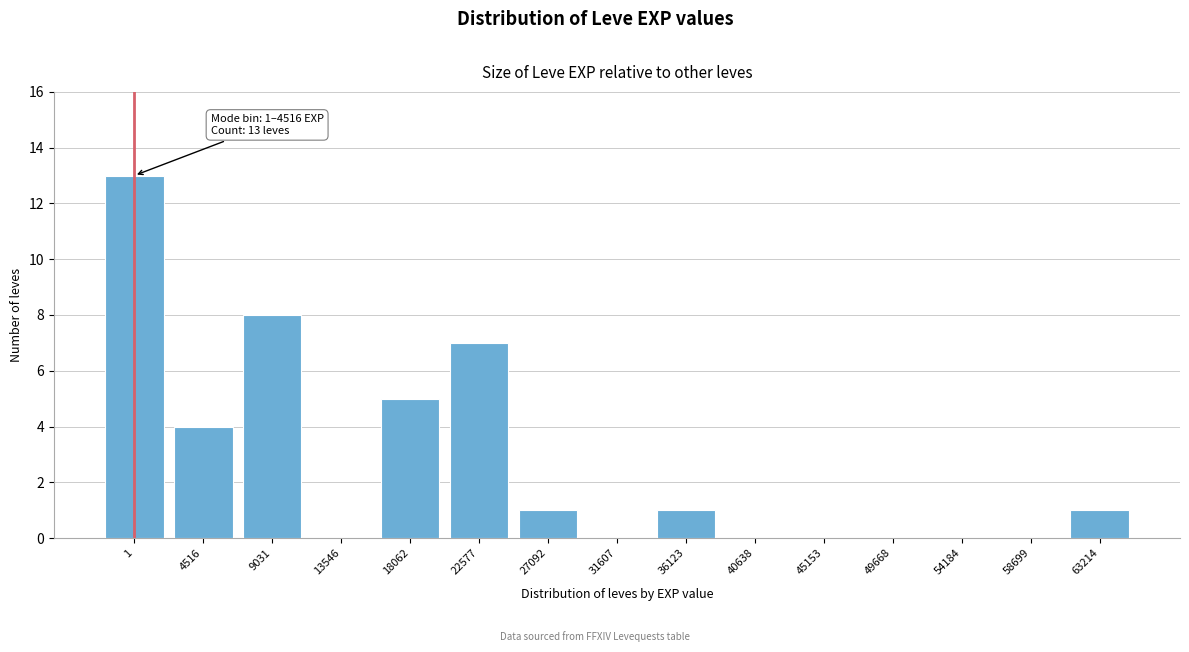

Reading left to right, what are all the values shown in this chart?

1=13	4516=4	9031=8	13546=0	18062=5	22577=7	27092=1	31607=0	36123=1	40638=0	45153=0	49668=0	54184=0	58699=0	63214=1